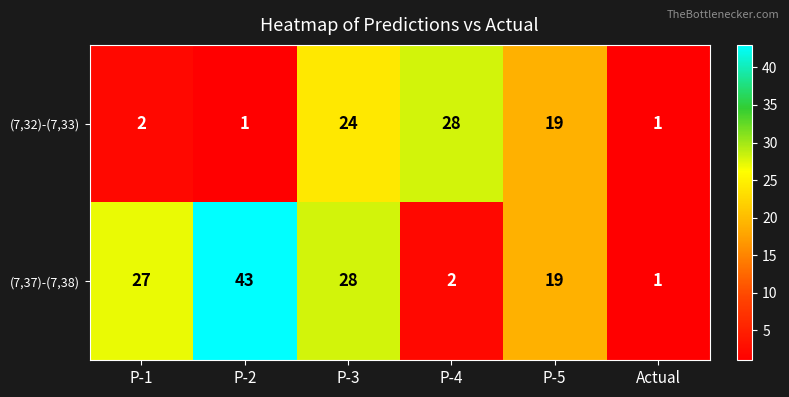

List the series in order of their overall mean, lowest first.

(7,32)-(7,33), (7,37)-(7,38)